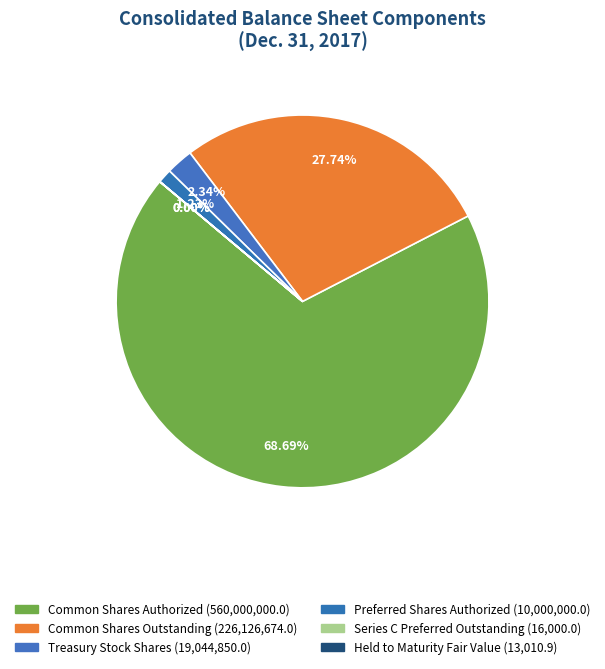

To the nearest percent, what is the difference between the largest and smallest slice percentages?

69%